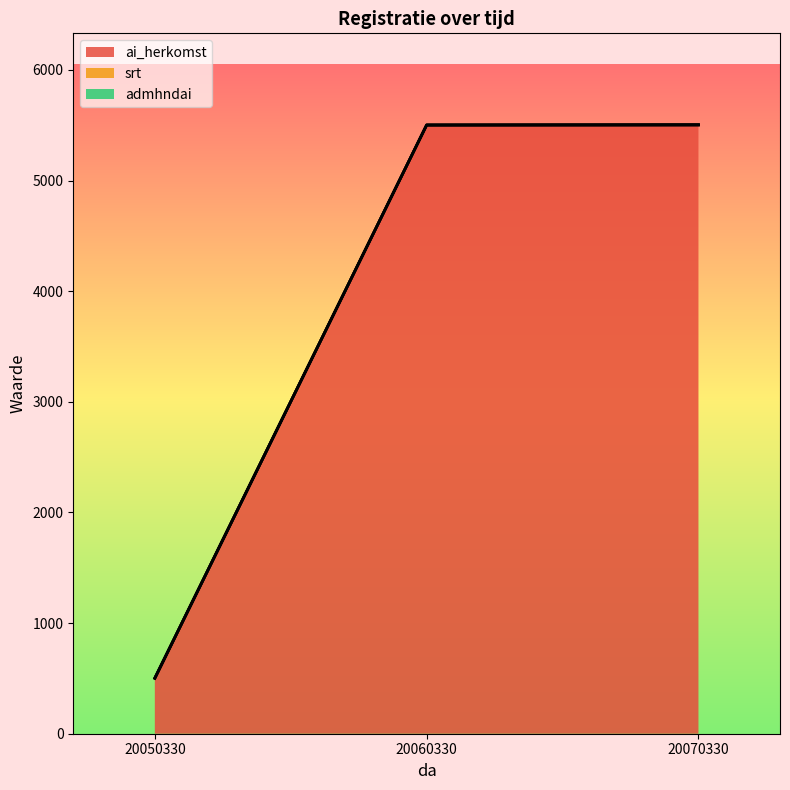

What is the difference between the second highest and minimum values in the ai_herkomst series?

5001